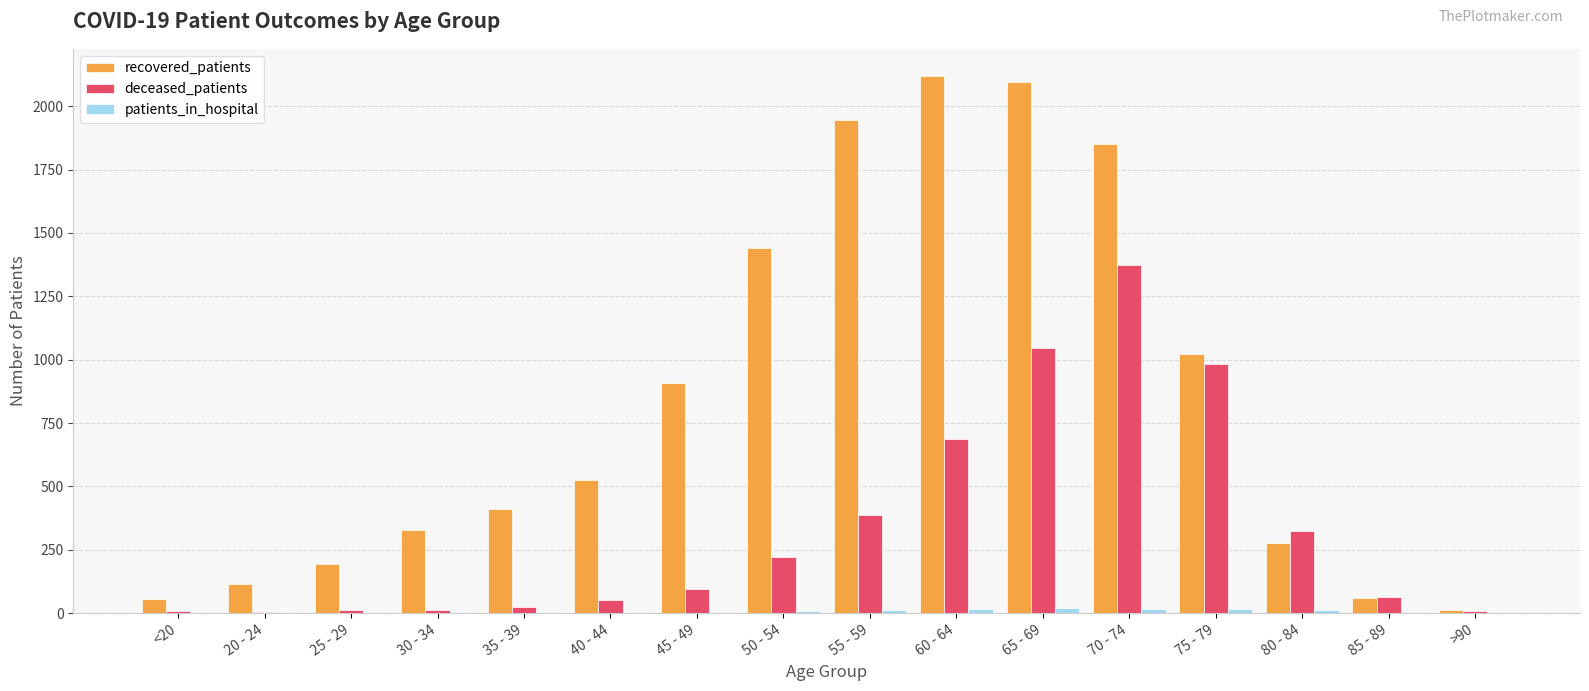

Count the number of data series in this chart.

3